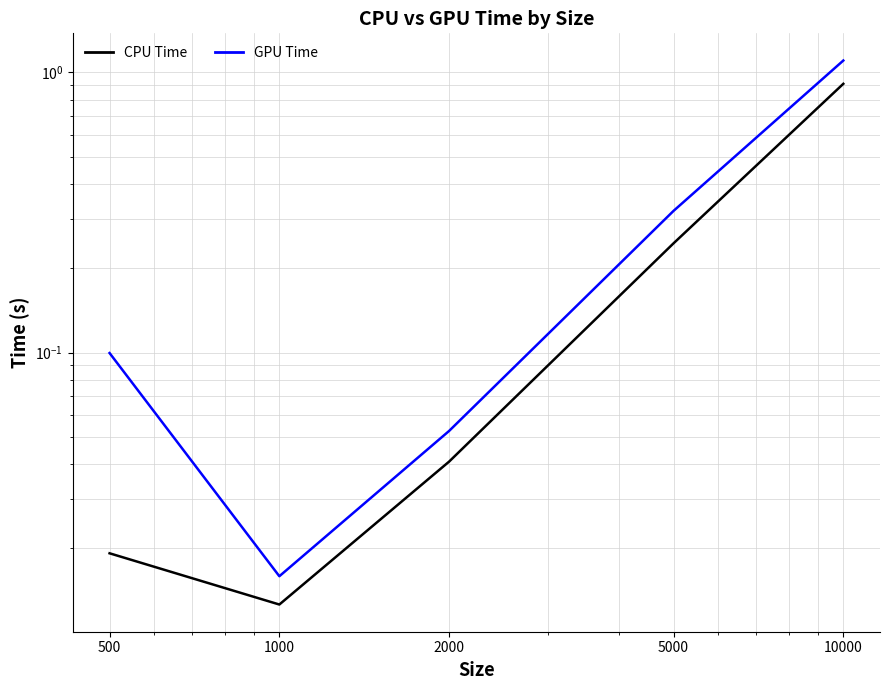

What is the value of the GPU Time point at the 5th from the left?

1.1